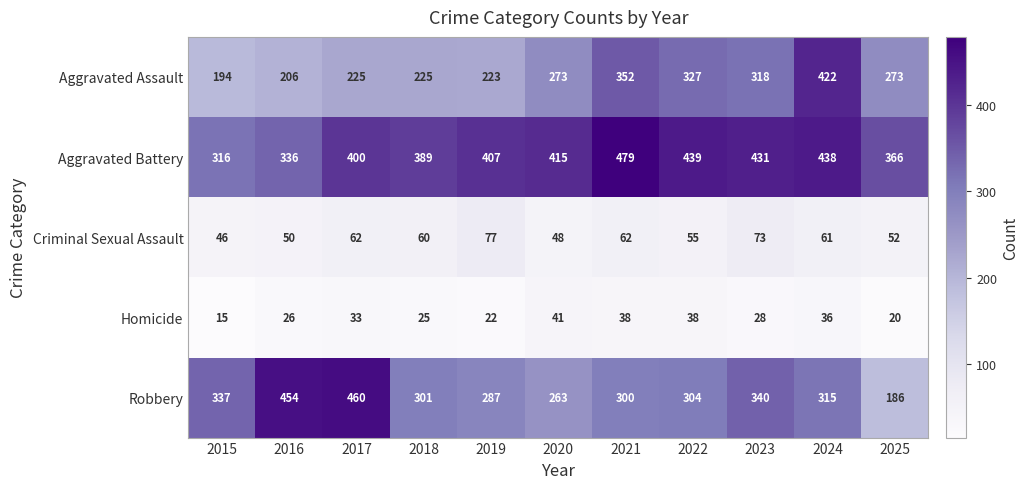

At how many categories does at least one series exceed 313?

11